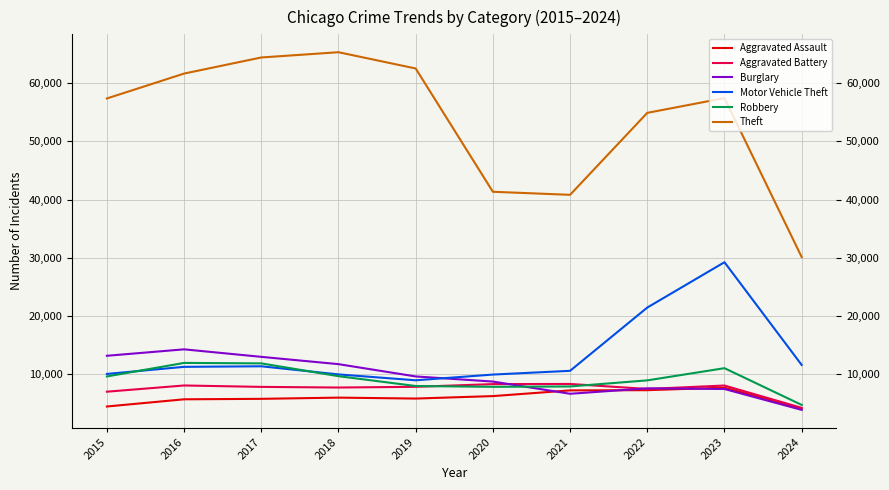

What are all the series names shown in the legend?

Aggravated Assault, Aggravated Battery, Burglary, Motor Vehicle Theft, Robbery, Theft